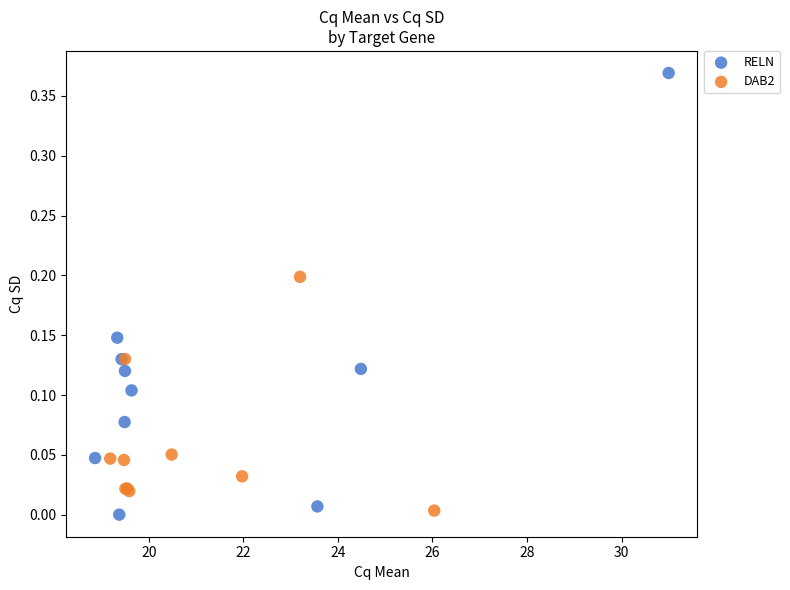

Which series reaches the maximum Y coordinate?

RELN